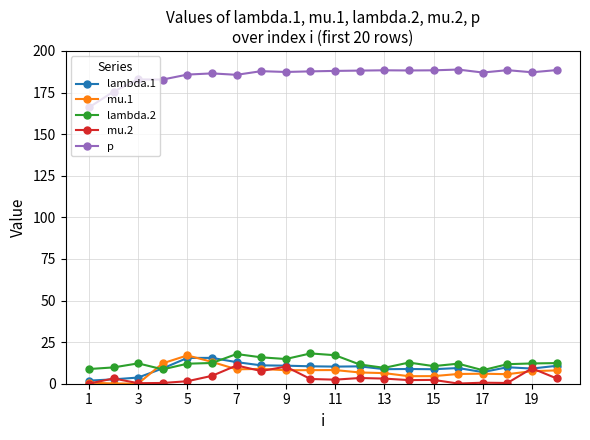

Which series has the largest range (max minus min)?

p